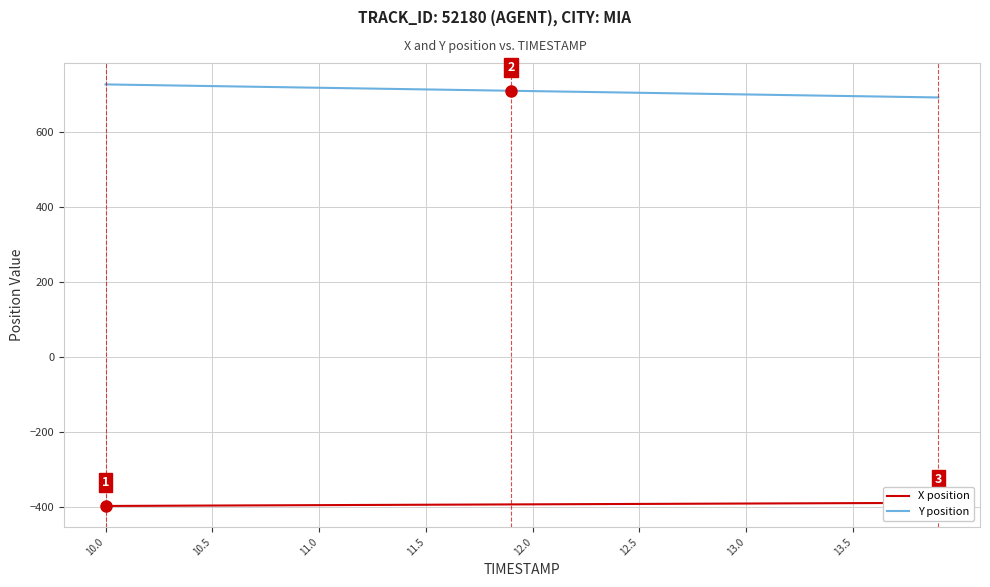

Does the chart display data point markers on the line(s)?

No